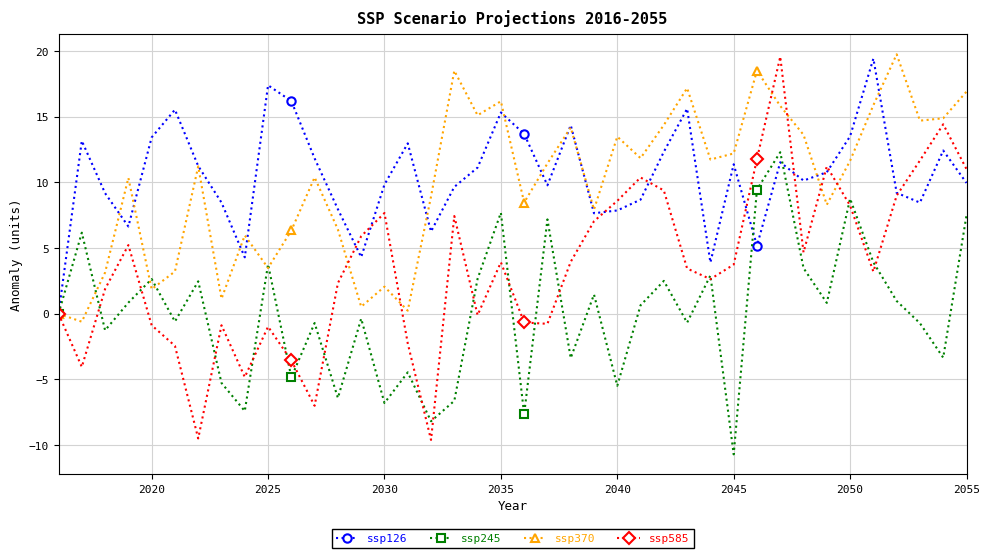

Which series has the largest range (max minus min)?

ssp585